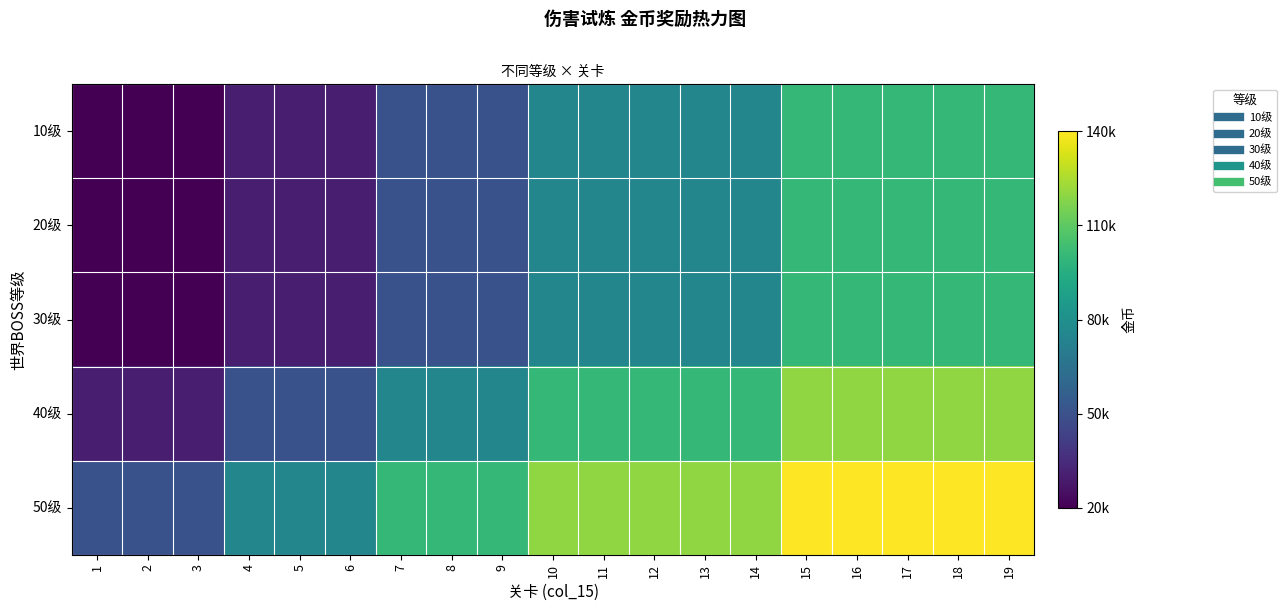

What is the total value across all series at 7?

325000